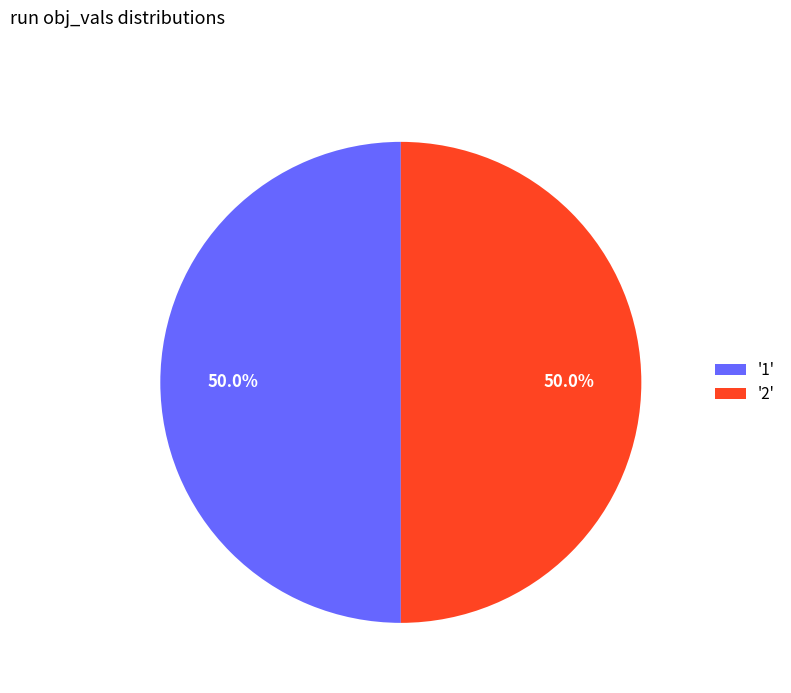

Is the sum of '2' and '1' greater than half?

Yes